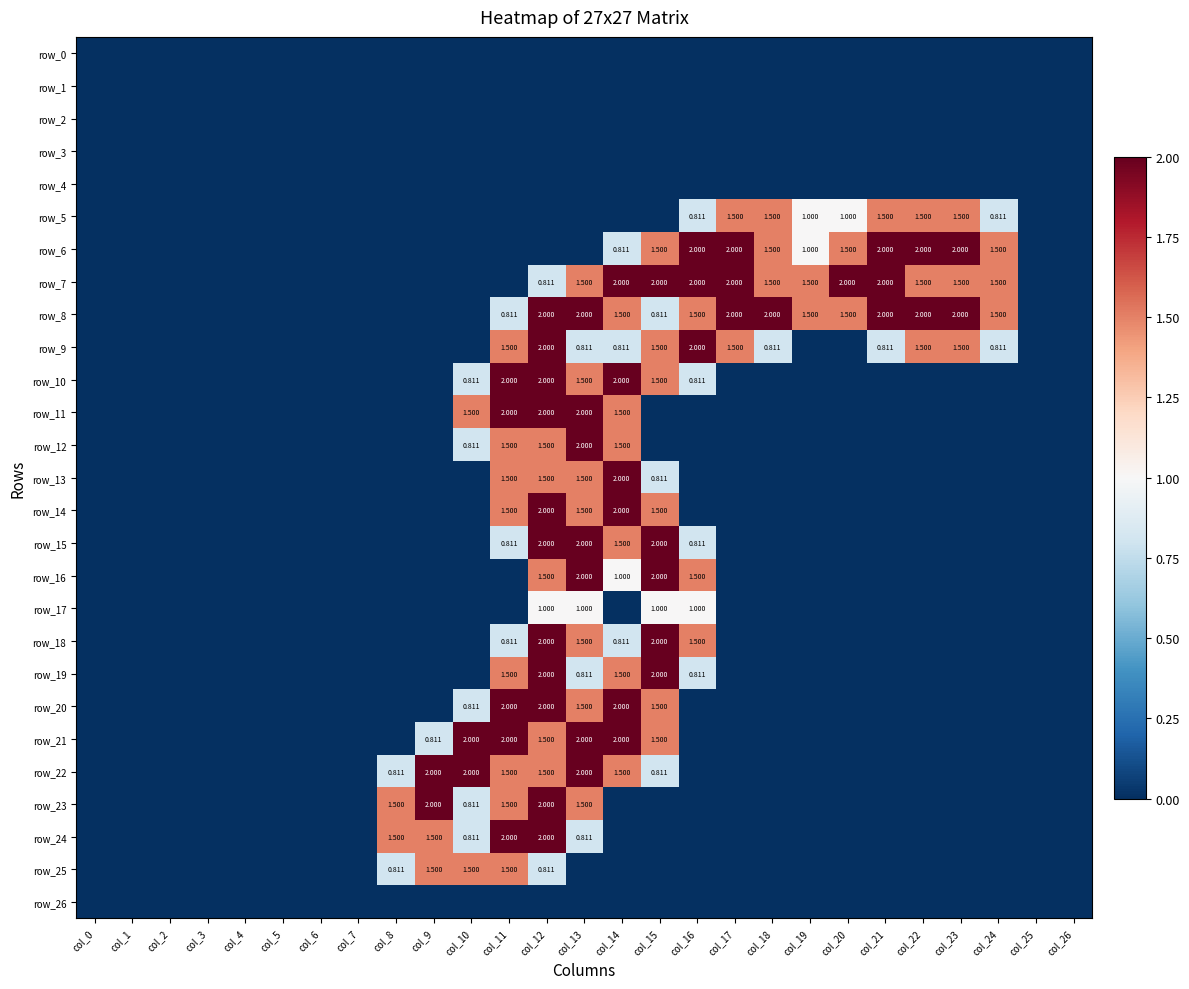

At col_3, list the series in order from largest to smallest.

row_0, row_1, row_2, row_3, row_4, row_5, row_6, row_7, row_8, row_9, row_10, row_11, row_12, row_13, row_14, row_15, row_16, row_17, row_18, row_19, row_20, row_21, row_22, row_23, row_24, row_25, row_26